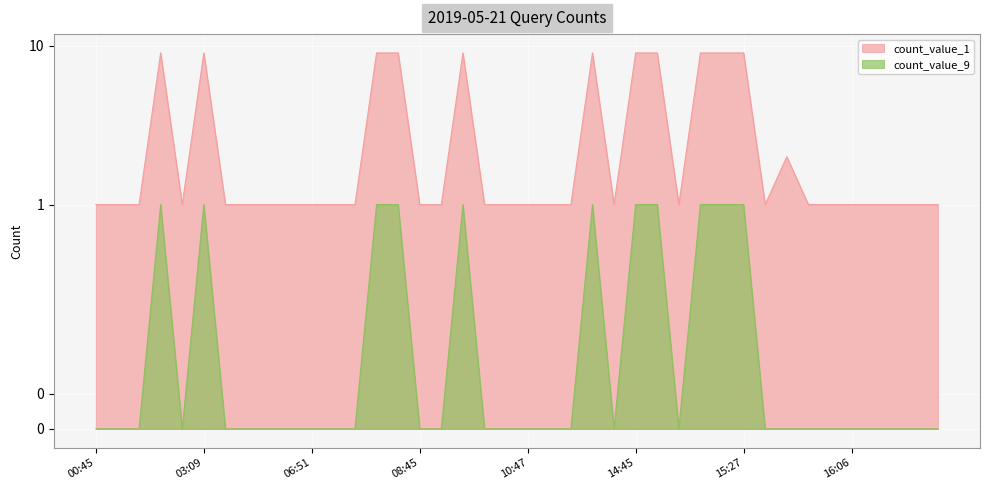

How many values in the count_value_1 series exceed 1?

12